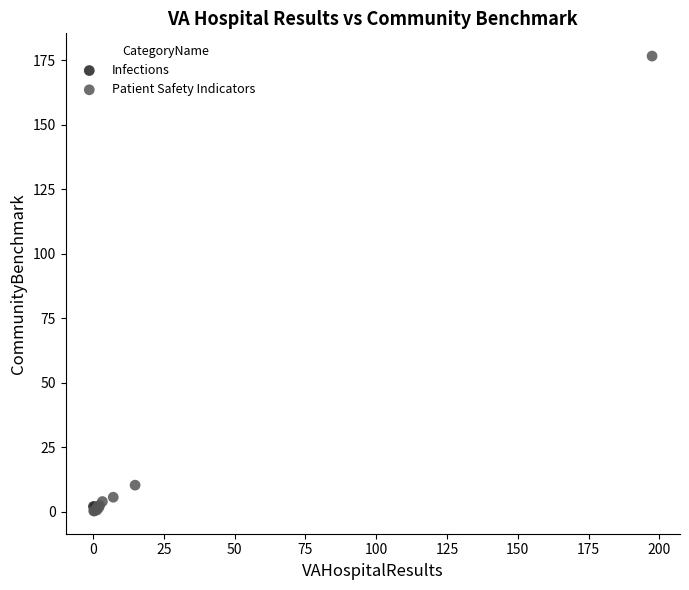

What are all the series names shown in the legend?

Infections, Patient Safety Indicators